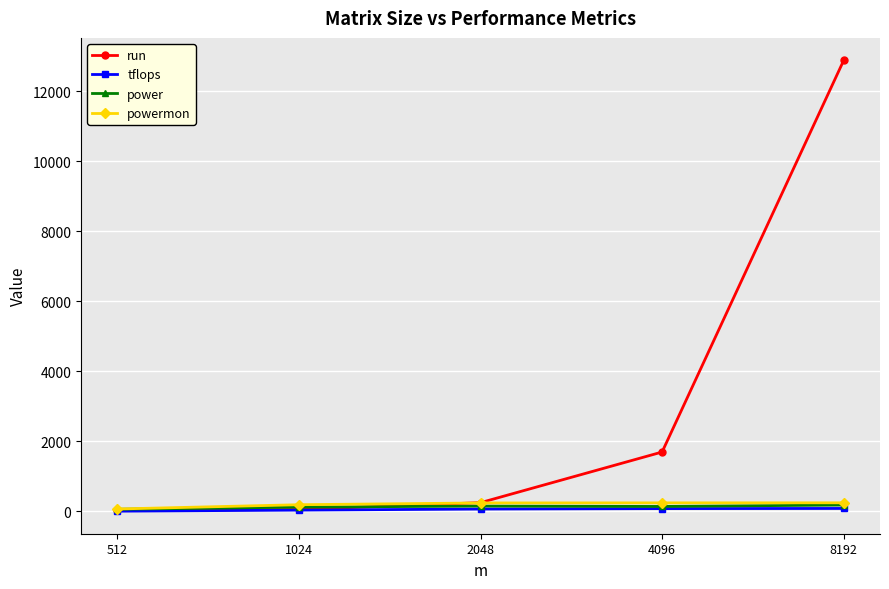

Which series has the widest spread of values?

run